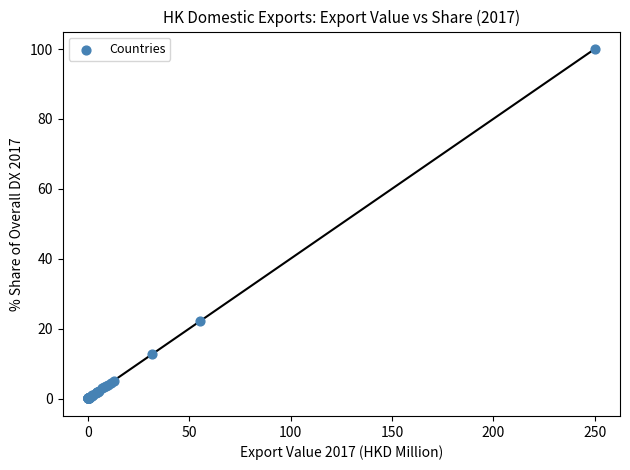

What Y value in the scatter plot is closest to 50?

22.2